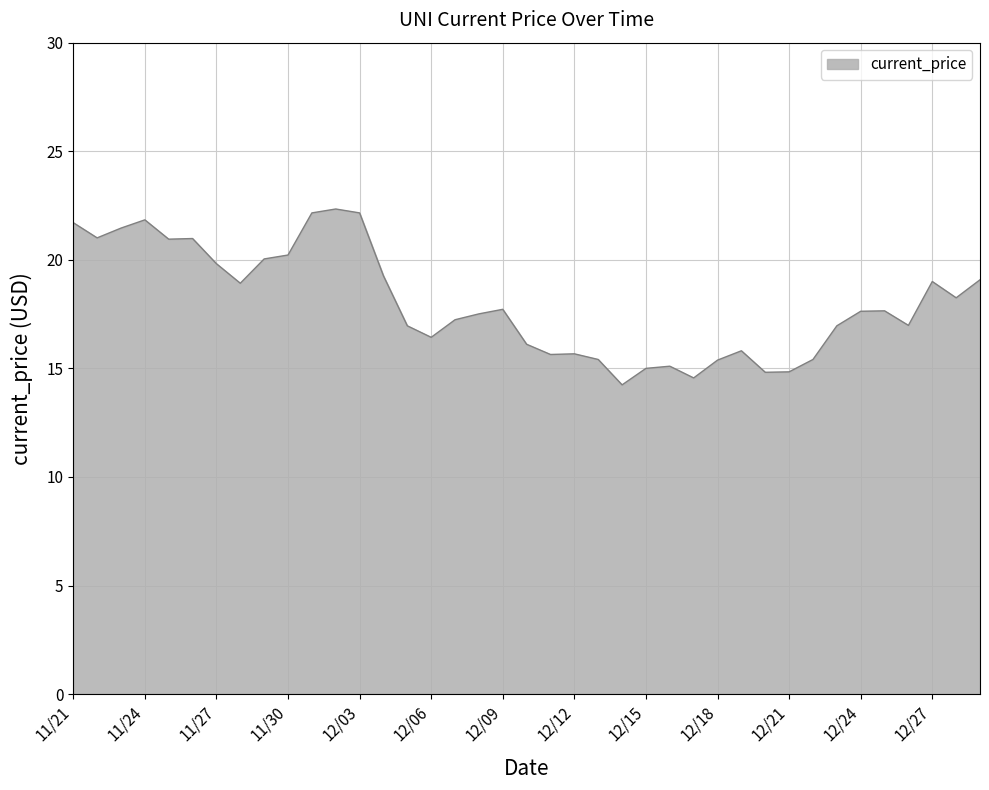

What is the minimum value shown in the chart?

14.2